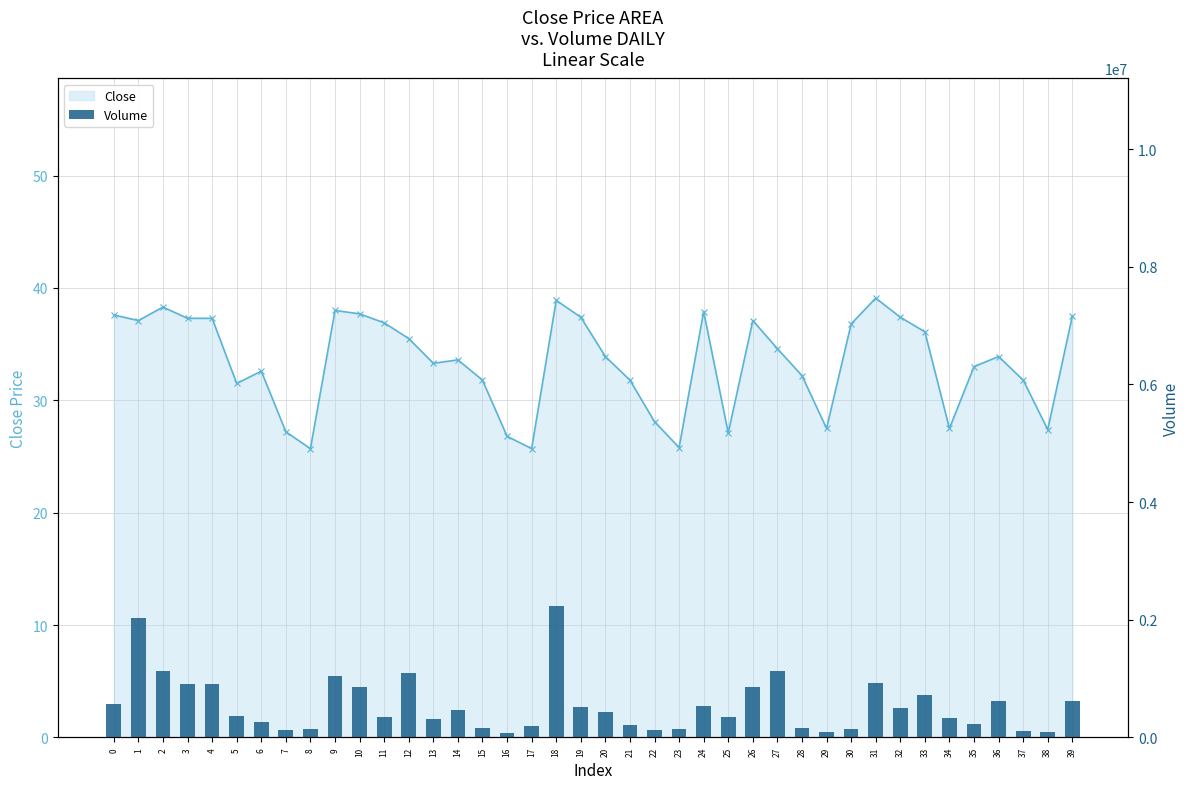

What is the average value of the Close series?

33.4